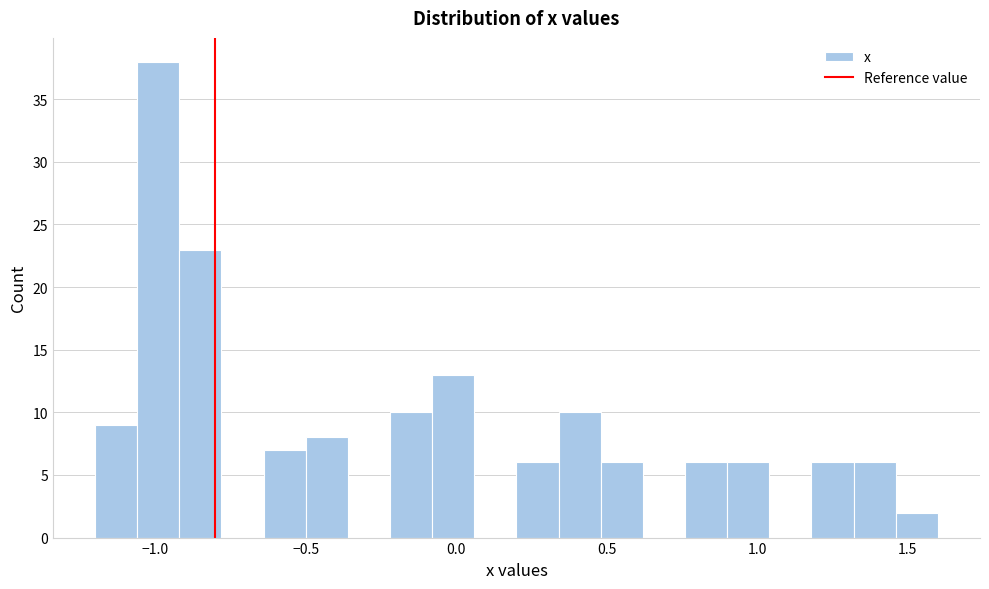

Read against the x-axis, roughly where is the centre of the tallest bar?

-1.00